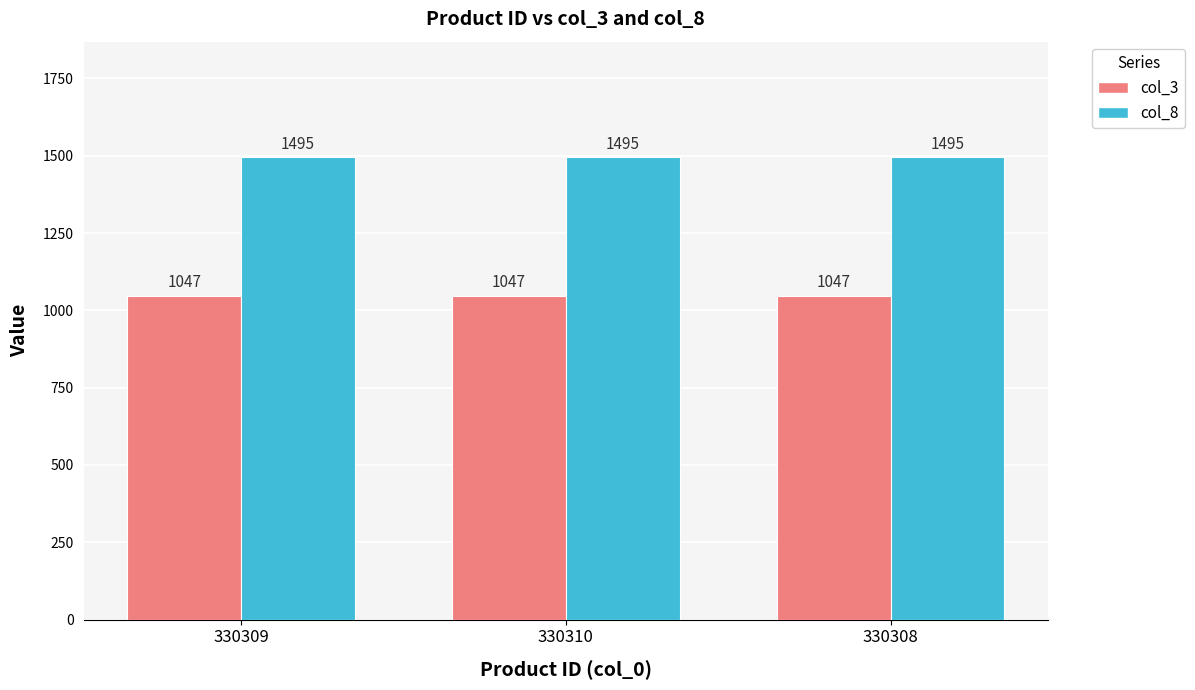

Does the chart contain any negative values?

No